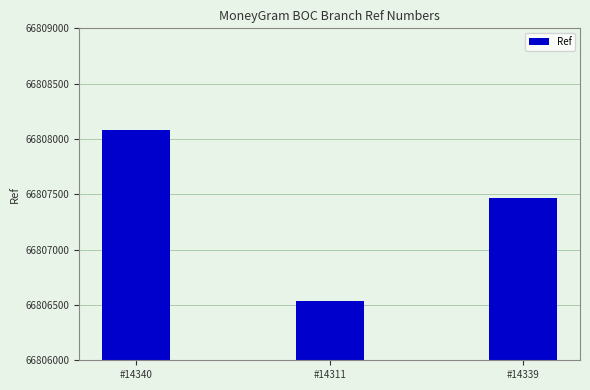

Reading right to left, extract all data points from this chart.

66807470	66806536	66808084